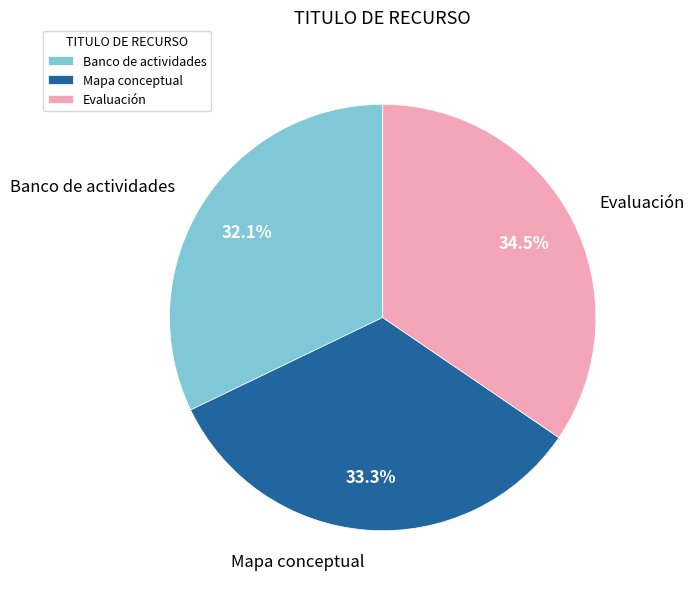

How much of the chart is everything except Banco de actividades?

67.9%